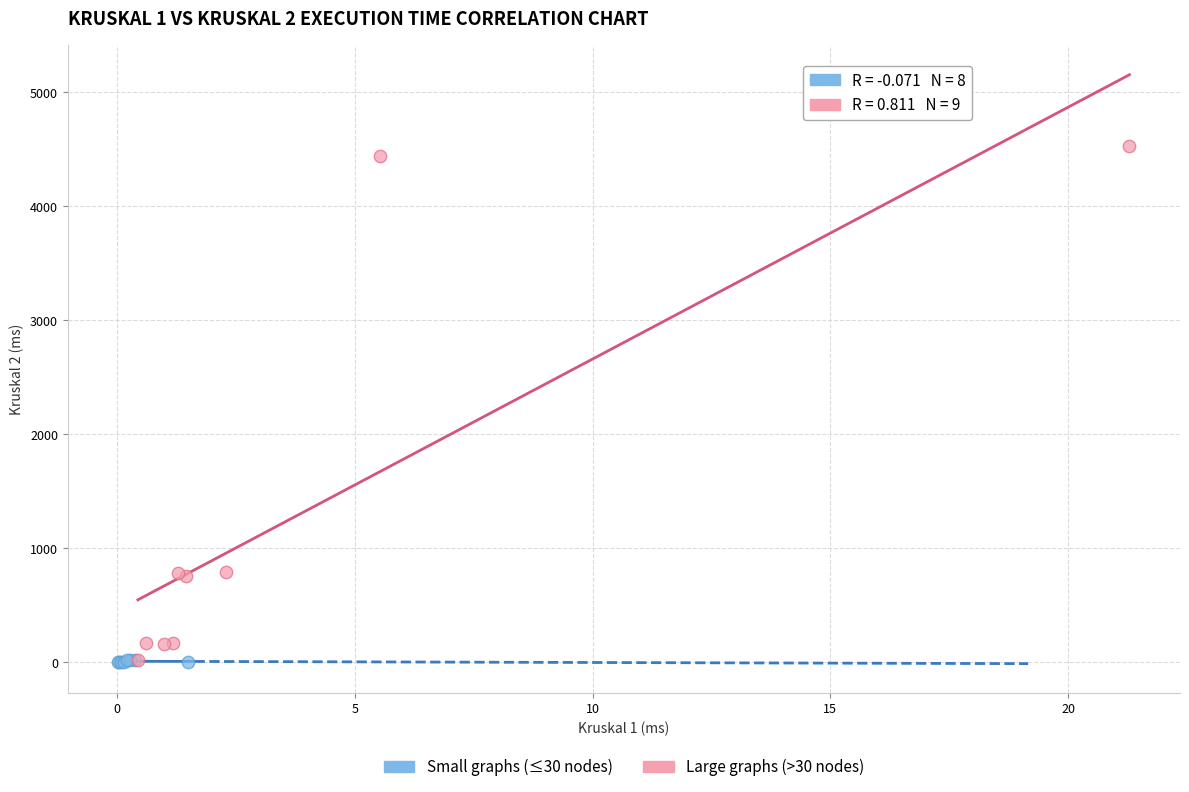

Which series contains the highest Y value?

Large graphs (>30 nodes)